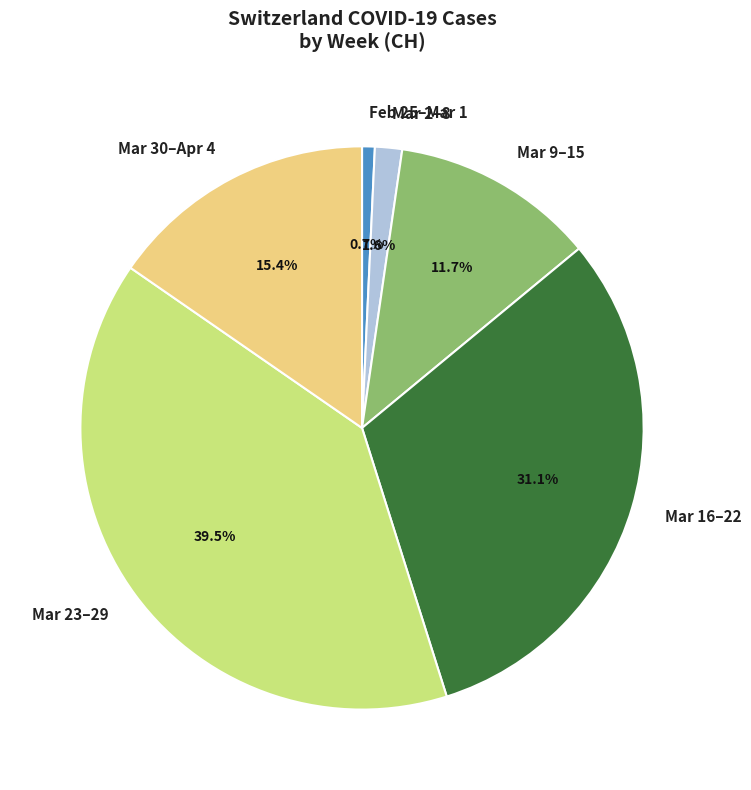

What is the ratio of the value at Mar 9–15 to the value at Mar 23–29?

0.3